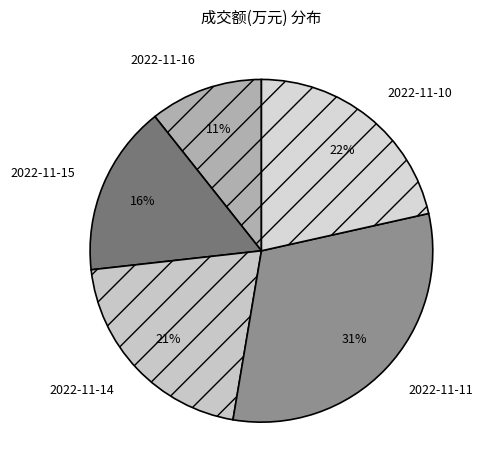

Do 2022-11-14 and 2022-11-16 together represent more than half of the pie?

No